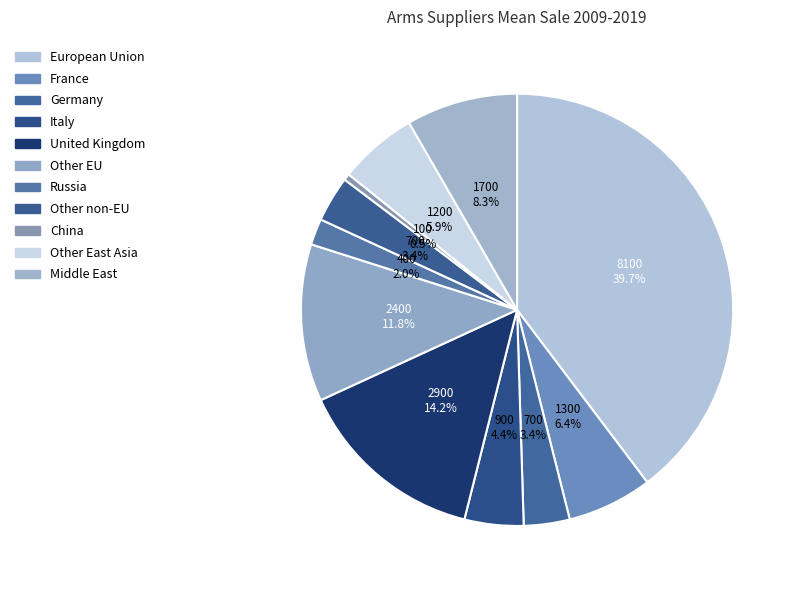

Does Russia account for over 50% of the chart?

No